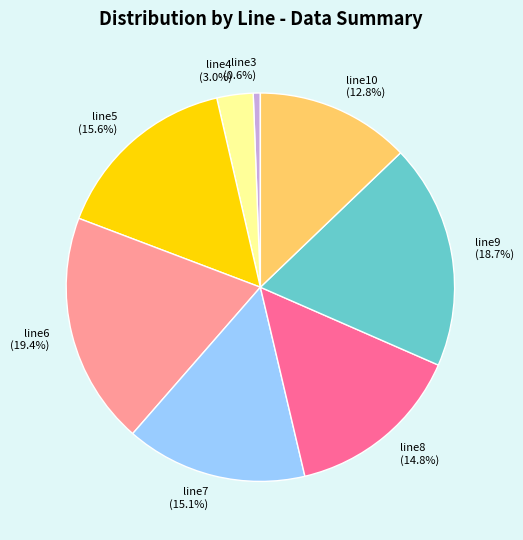

Is line8 (14.8%) the majority of the pie?

No